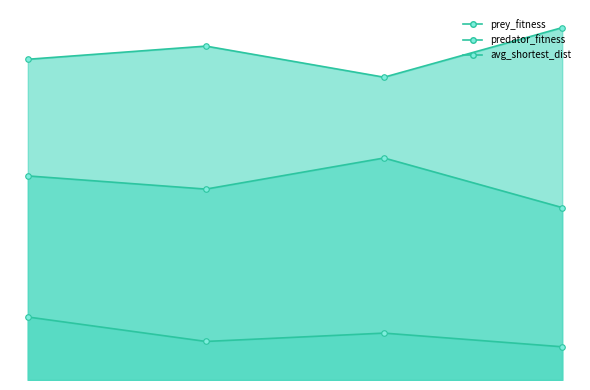

Which has a higher value, 3 or 1?

3